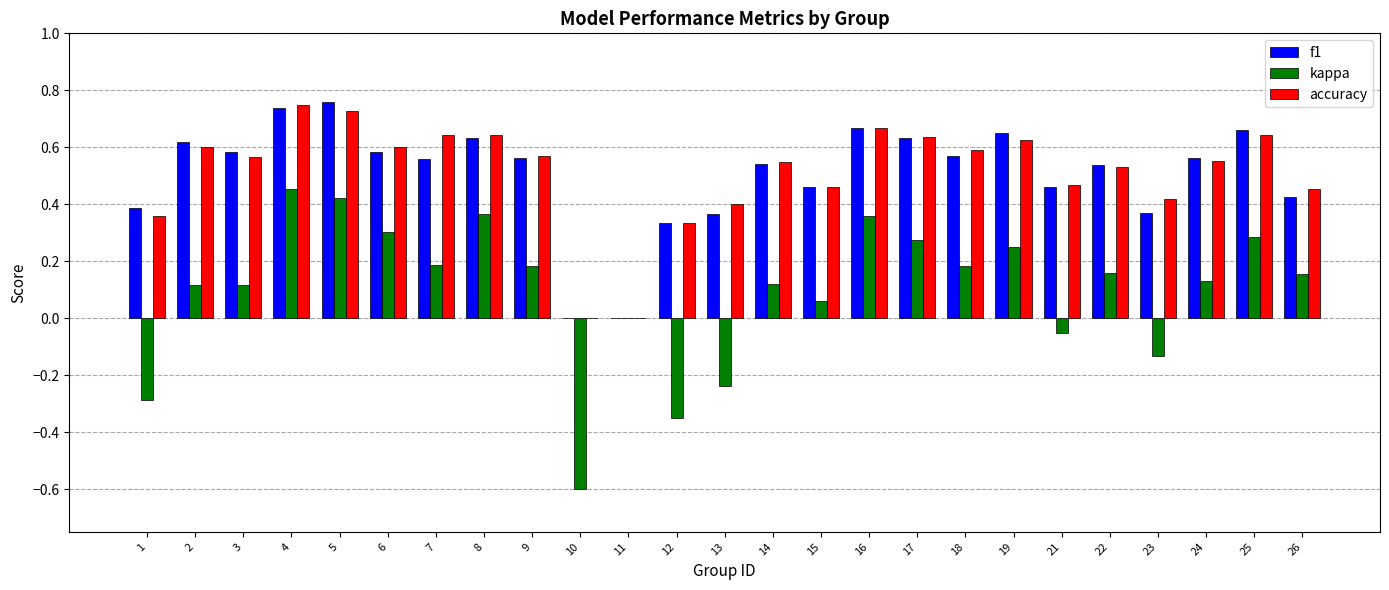

The f1 series shows 0.0 at 10. True or false?

True